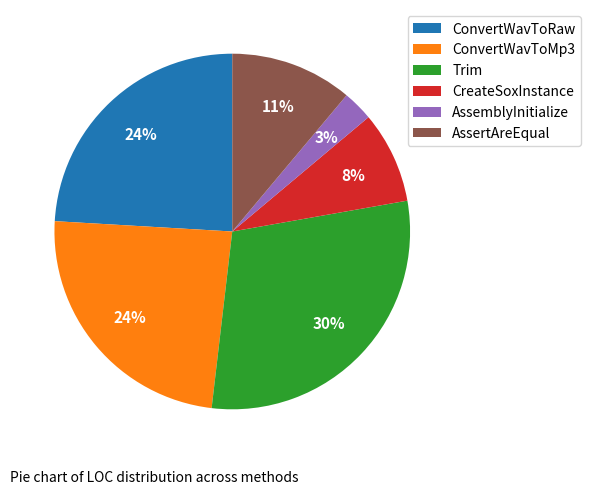

The ConvertWavToRaw slice represents 24% of the pie. True or false?

True